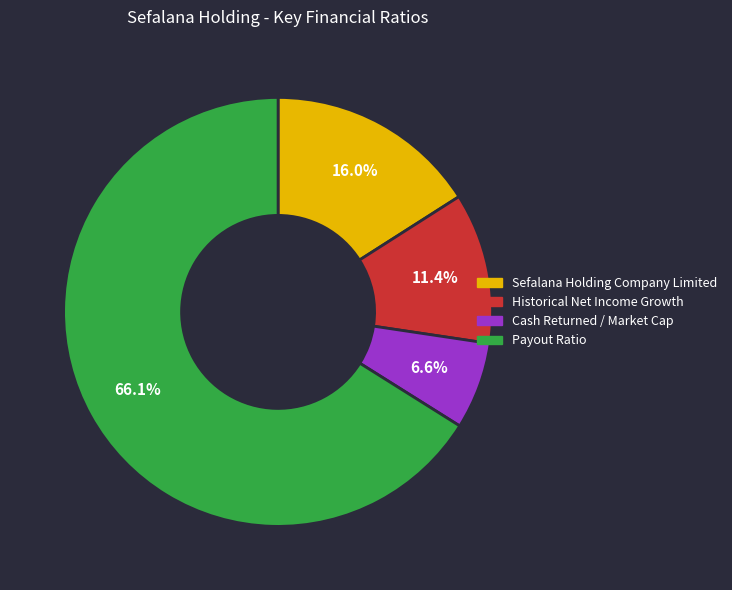

What is the majority slice?

Payout Ratio